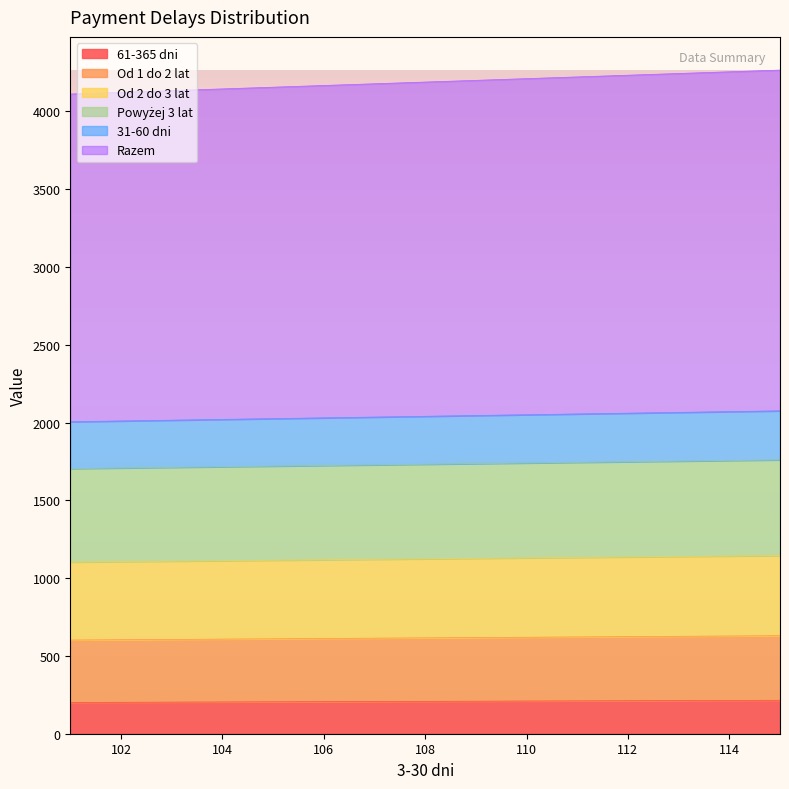

What is the total value across all series at 114?

4254